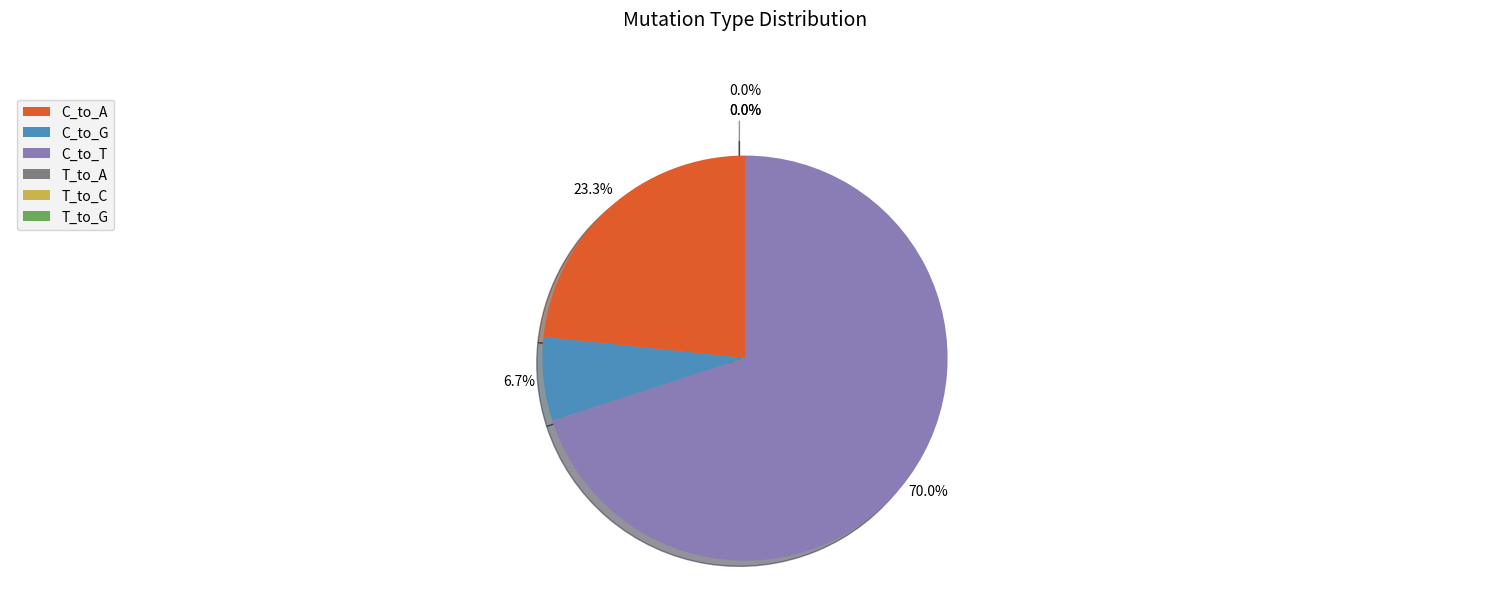

Does any single category account for the majority?

Yes